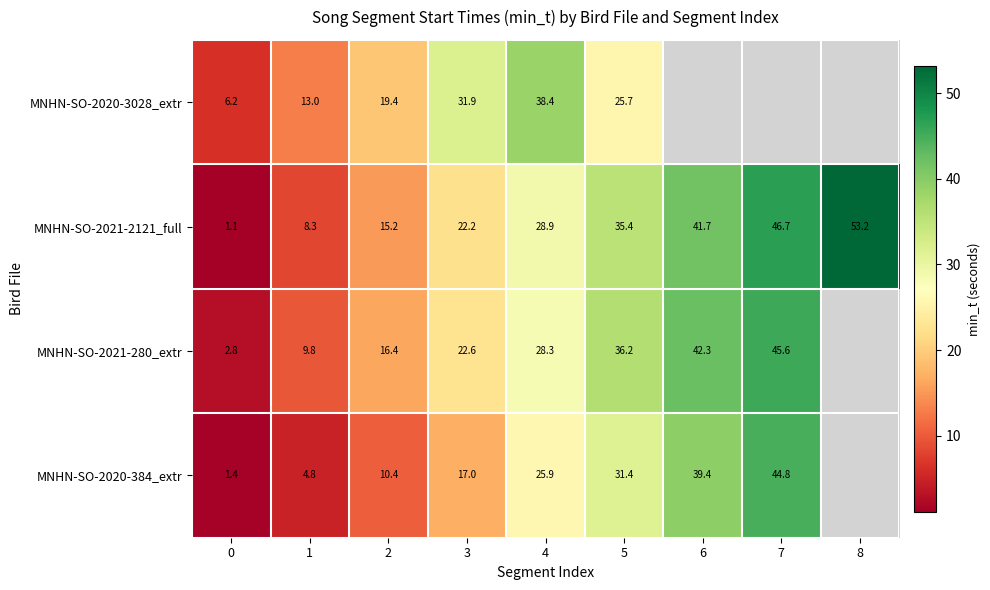

Is the value of MNHN-SO-2021-280_extr at 0 greater than the value of MNHN-SO-2021-2121_full at 4?

No